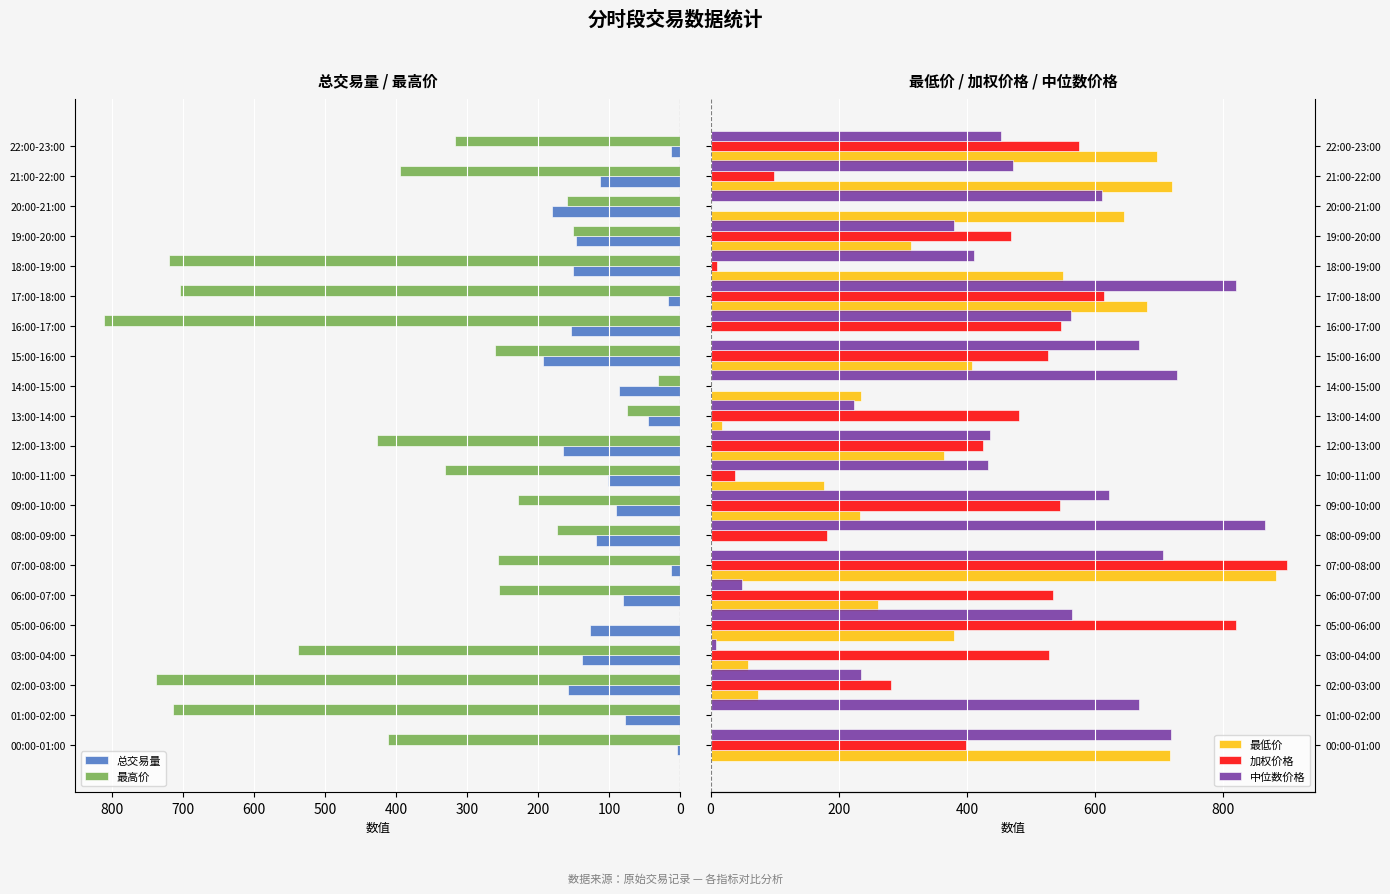

What is the average value of the 加权价格 series?

379.6